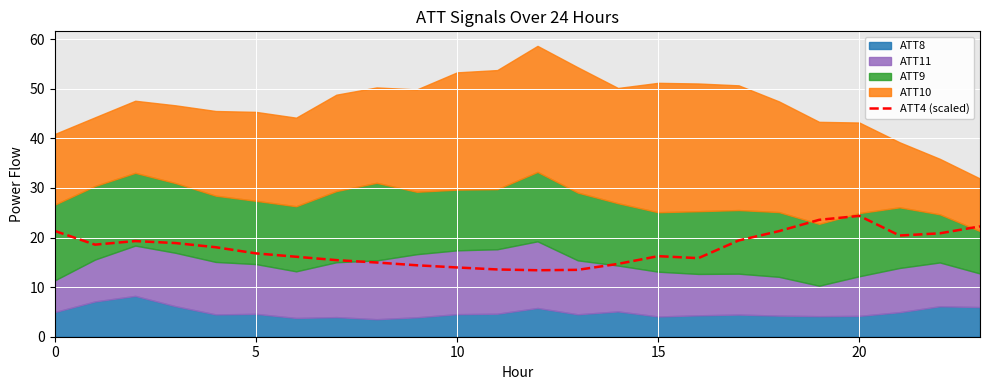

What is the label of the 20th point from the left?

19